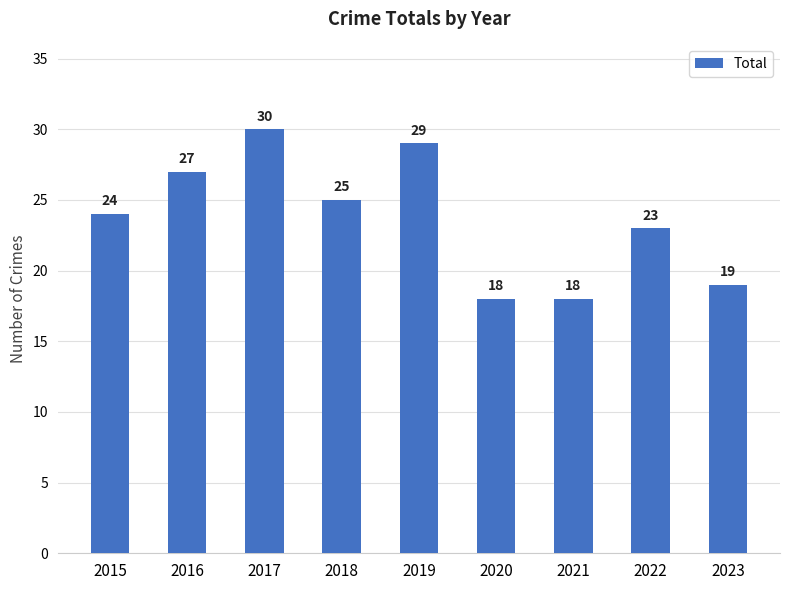

What is the minimum value shown in the chart?

18